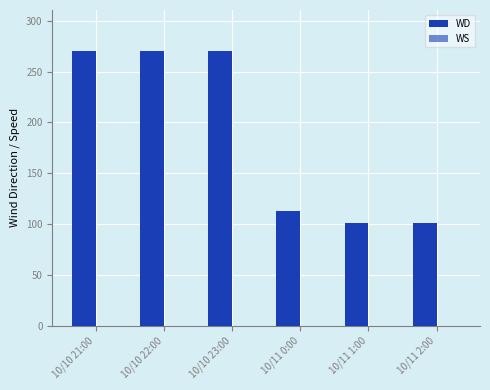

Does the chart contain any negative values?

No